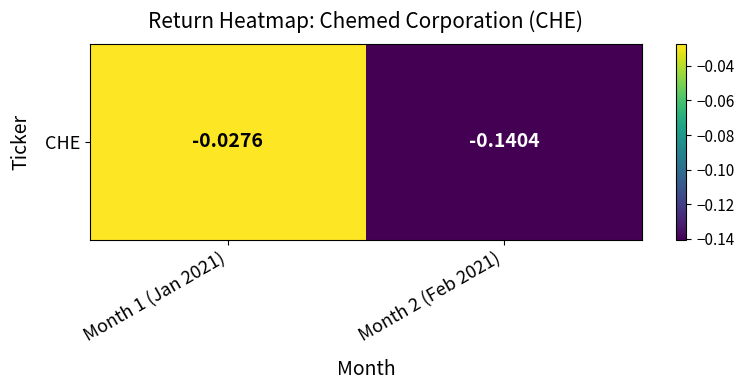

Reading right to left, transcribe all the data shown in this chart.

Month 2 (Feb 2021)=-0.1	Month 1 (Jan 2021)=-0.0